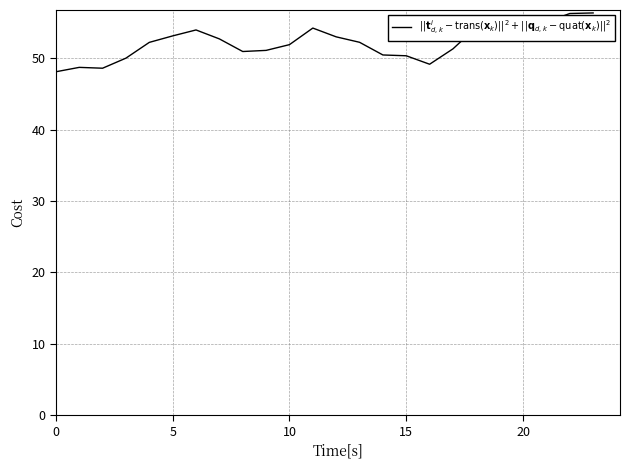

What is the maximum value shown in the chart?

56.3